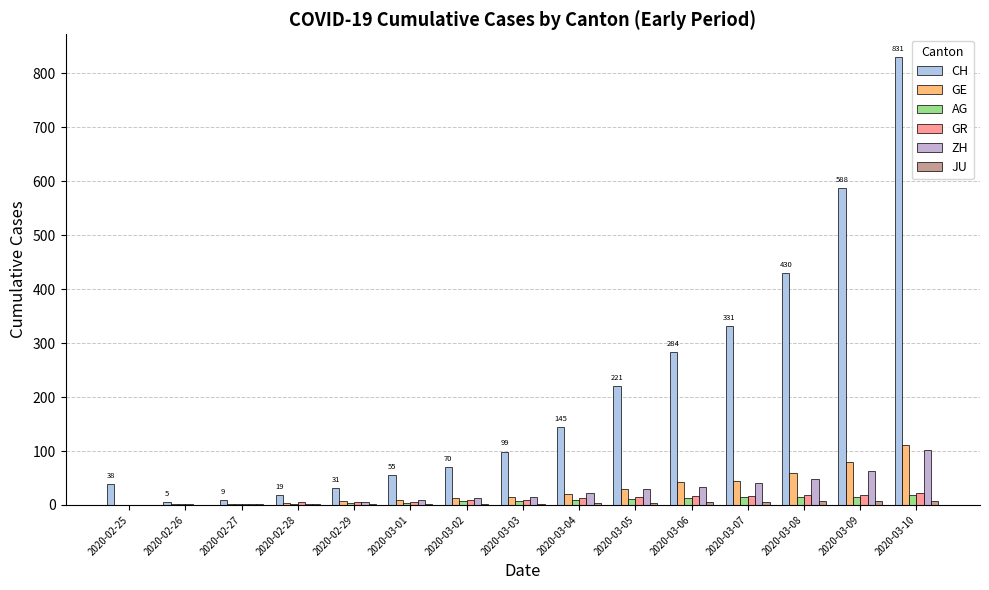

At which label is GE closest to 56?

2020-03-08